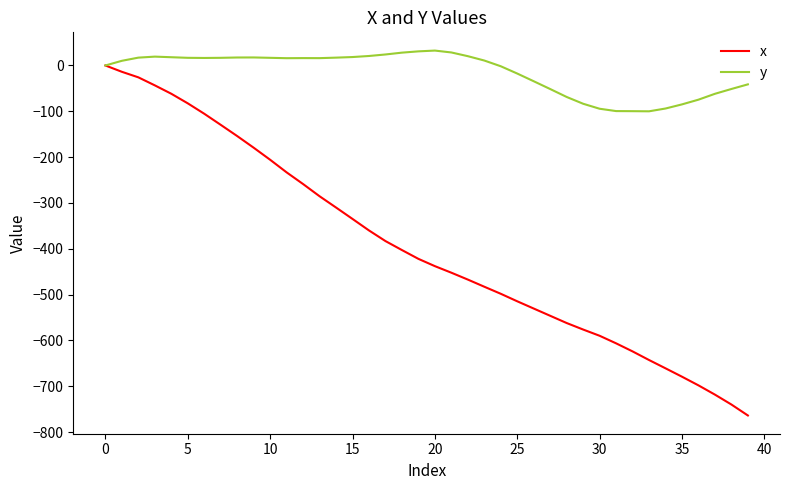

Which series has the largest range (max minus min)?

x